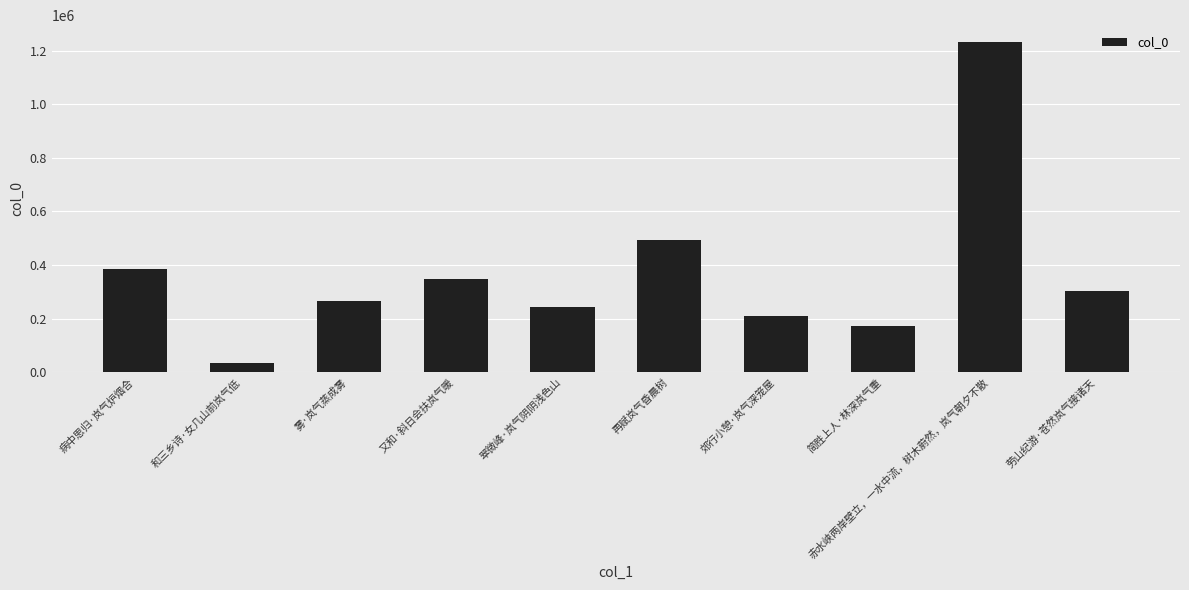

Read the value at 郊行小憩·岚气深笼屋, to the nearest 50.

209500